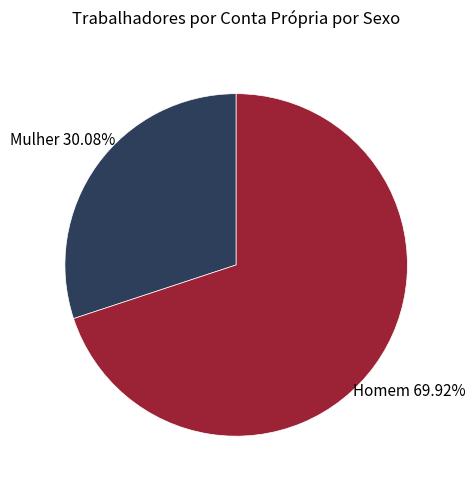

Is the sum of Homem and Mulher greater than half?

Yes